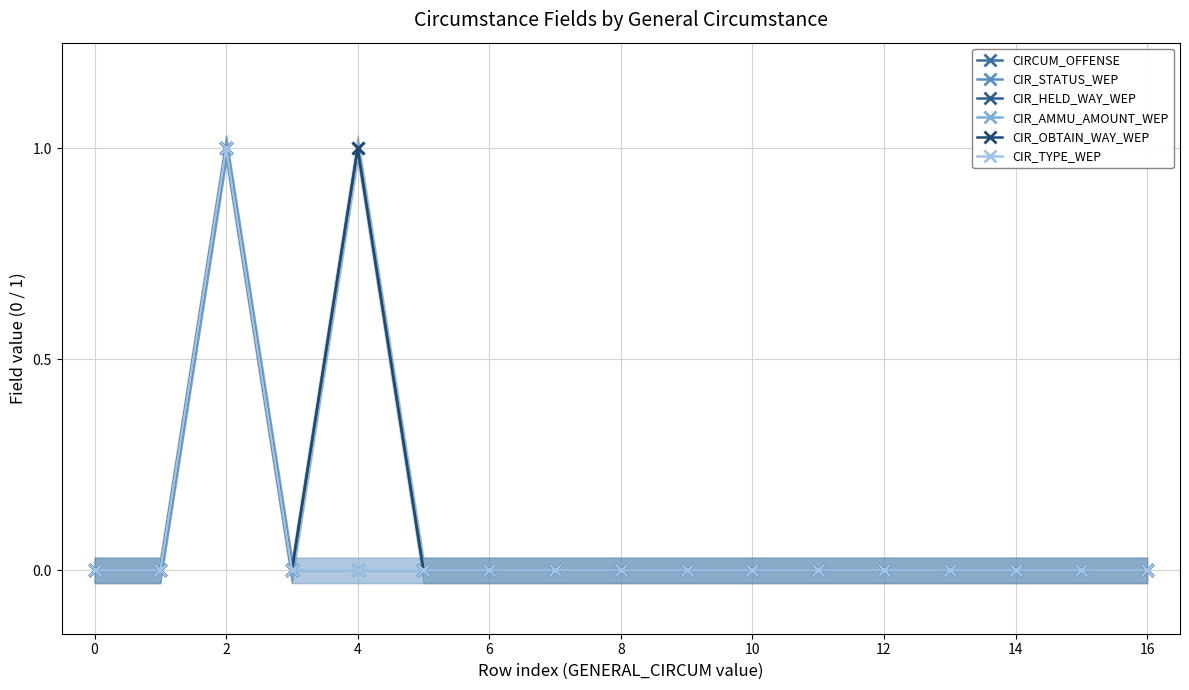

At how many categories does at least one series exceed 0?

2